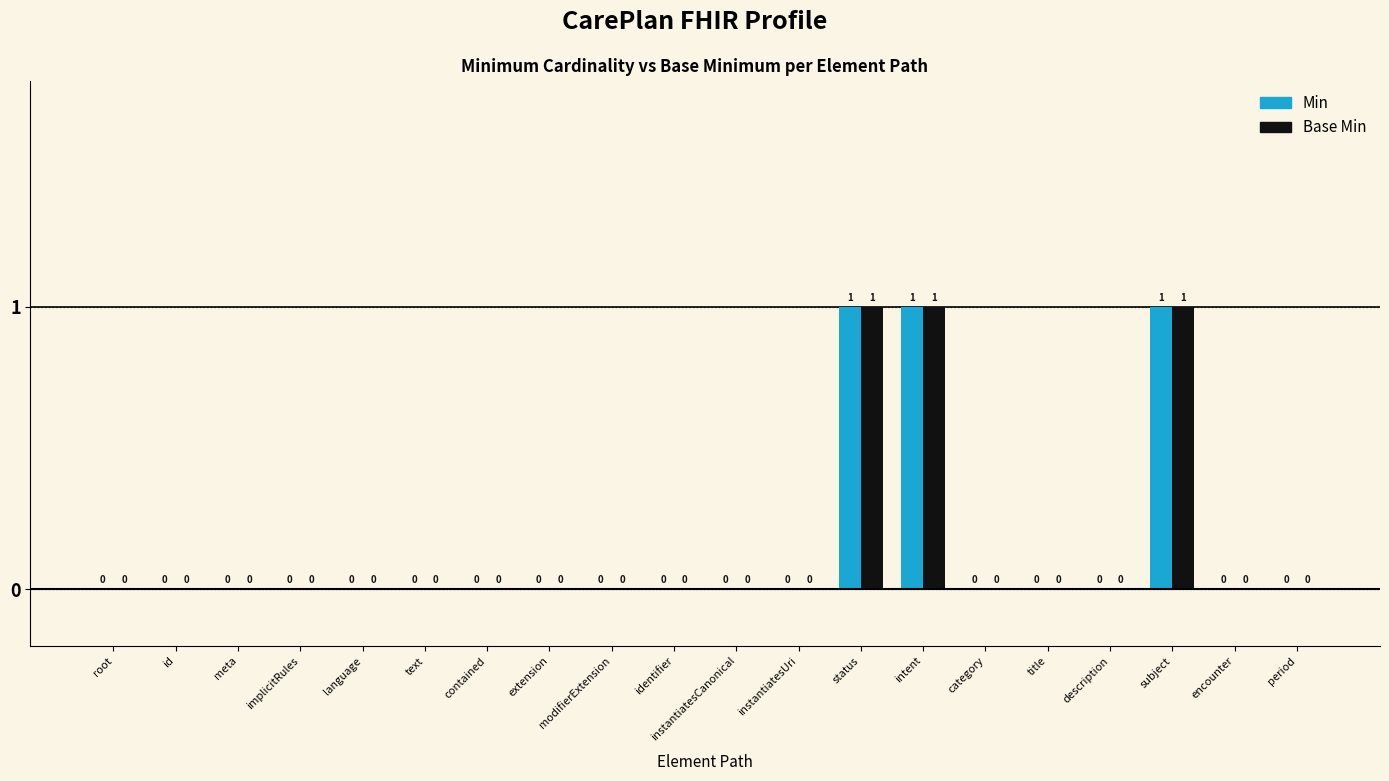

The Min series shows 1 at modifierExtension. True or false?

False